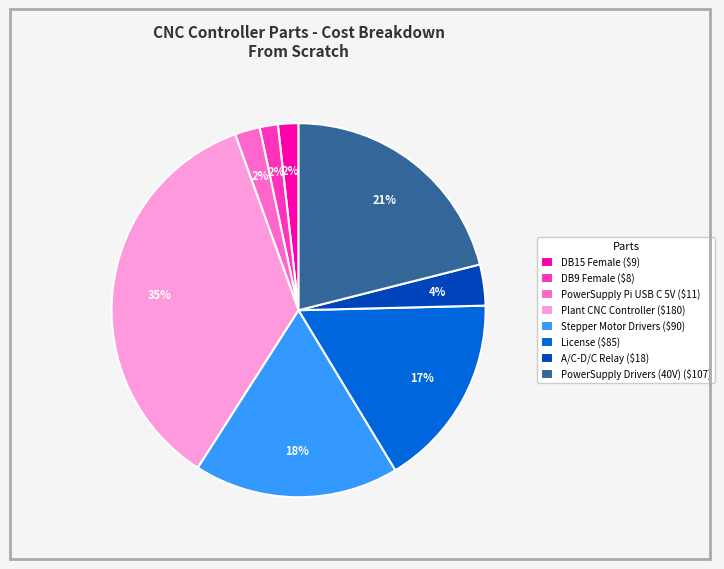

What is the ratio of the value at Plant CNC Controller to the value at License?

2.1